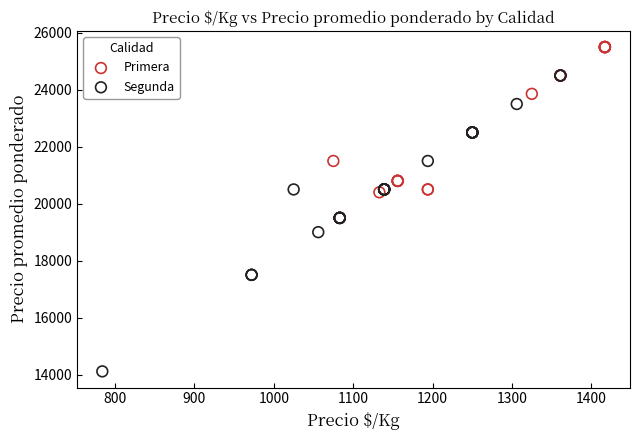

Which series has the largest Y range (max minus min)?

Segunda